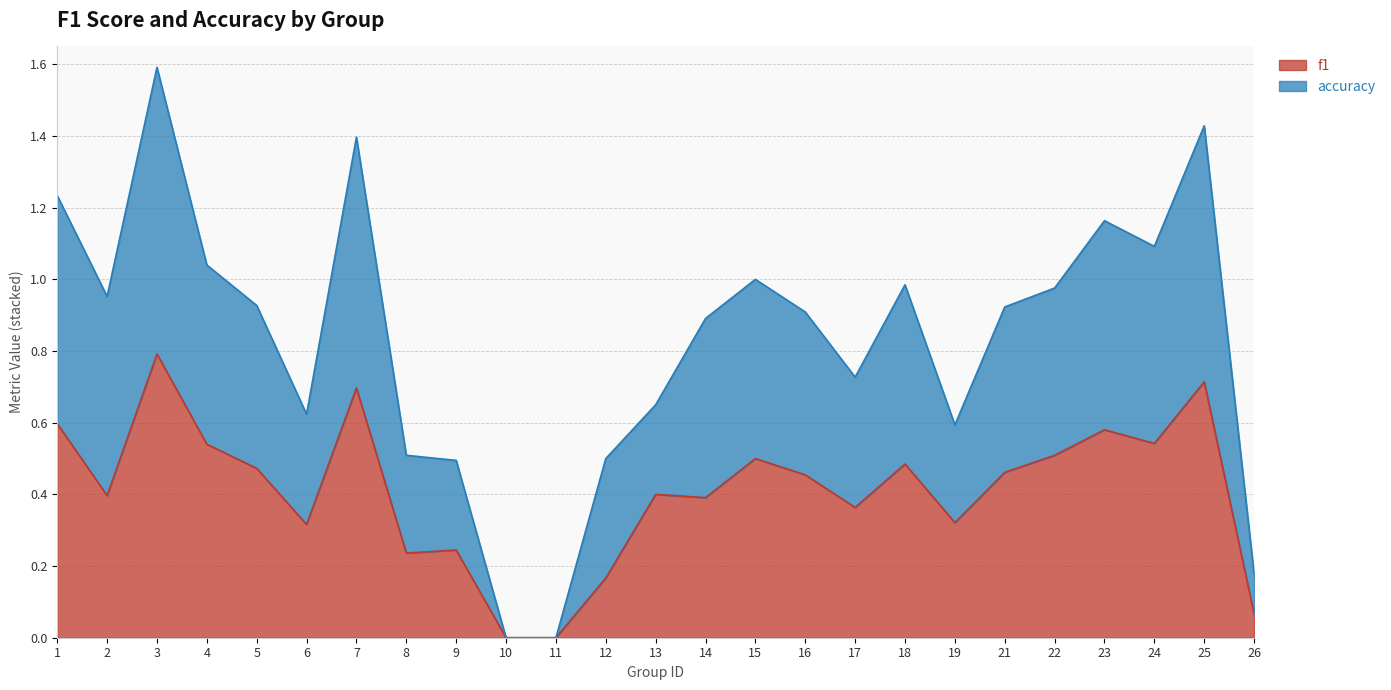

Rank the series at 2 from highest to lowest value.

accuracy, f1